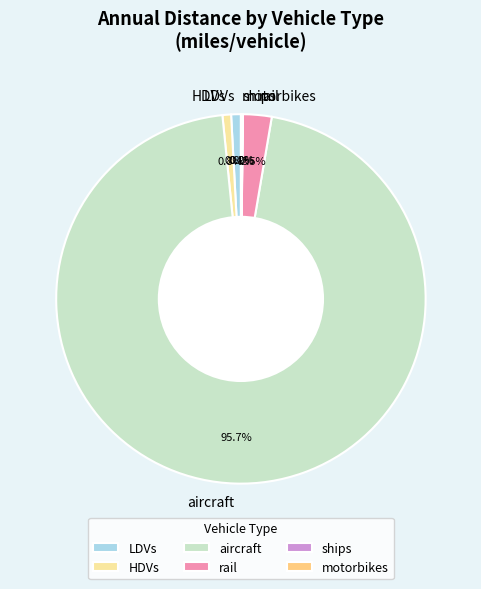

True or false: HDVs accounts for 1% of the total.

True